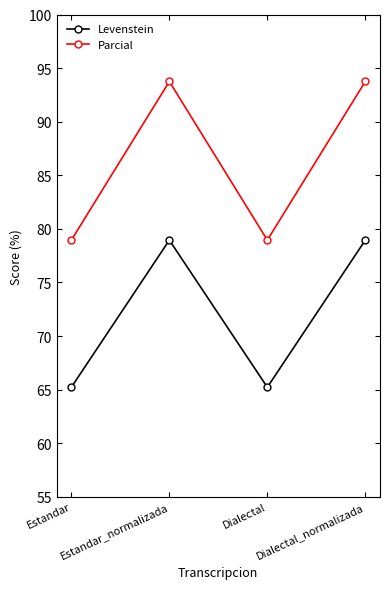

Reading left to right, extract all data points from this chart.

Levenstein: 65.2	78.9	65.2	78.9
Parcial: 78.9	93.8	78.9	93.8